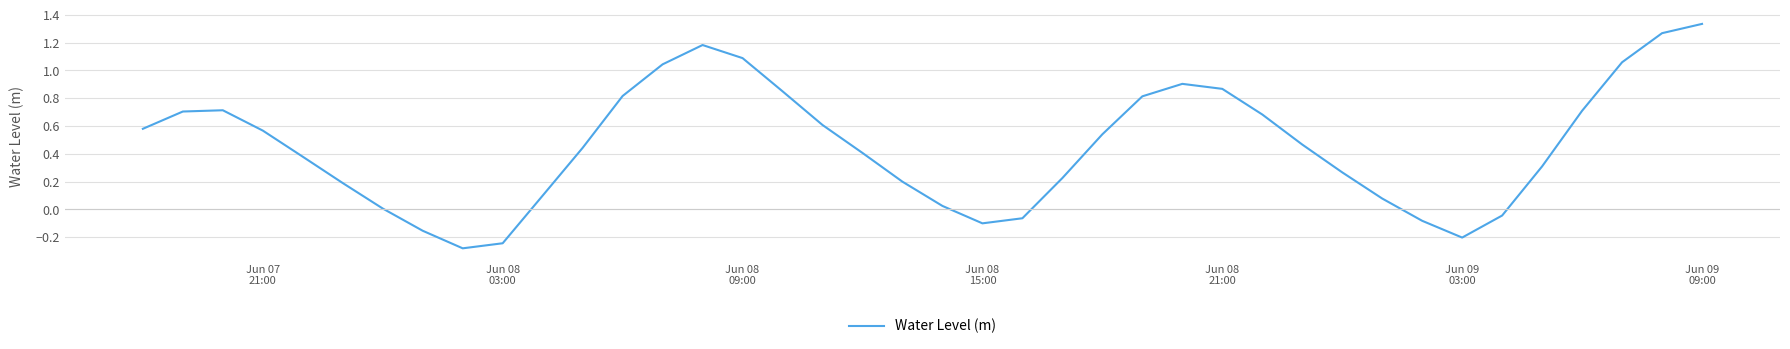

What is the difference between the maximum and minimum values?

1.6